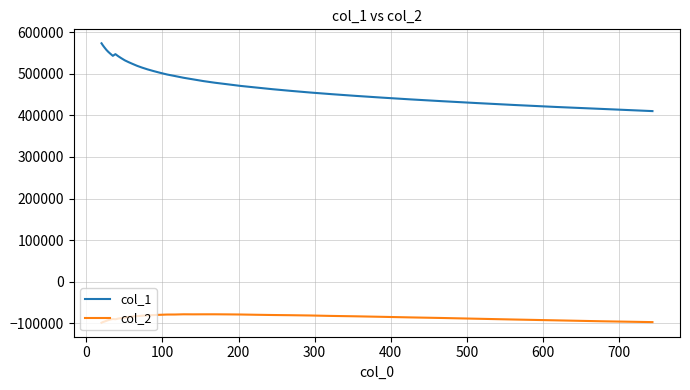

Which series has the largest total across all categories?

col_1